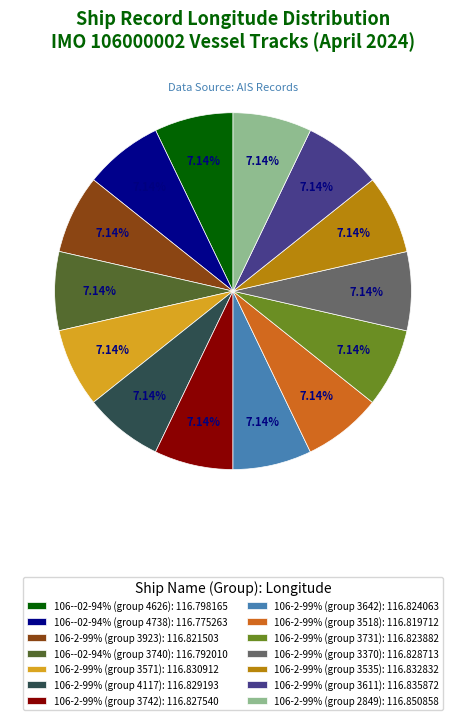

What is the ratio of the value at 106--02-94% (group 4738): 116.775263 to the value at 106--02-94% (group 3740): 116.792010?

1.0